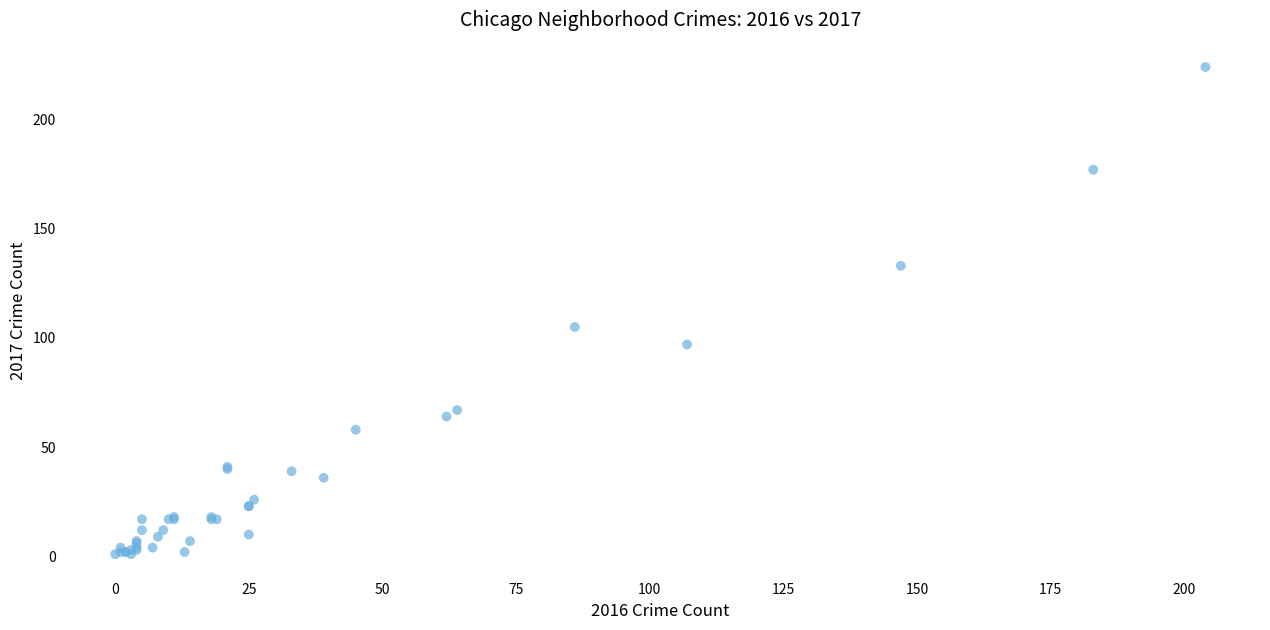

What Y value in the scatter plot is closest to 112?

105